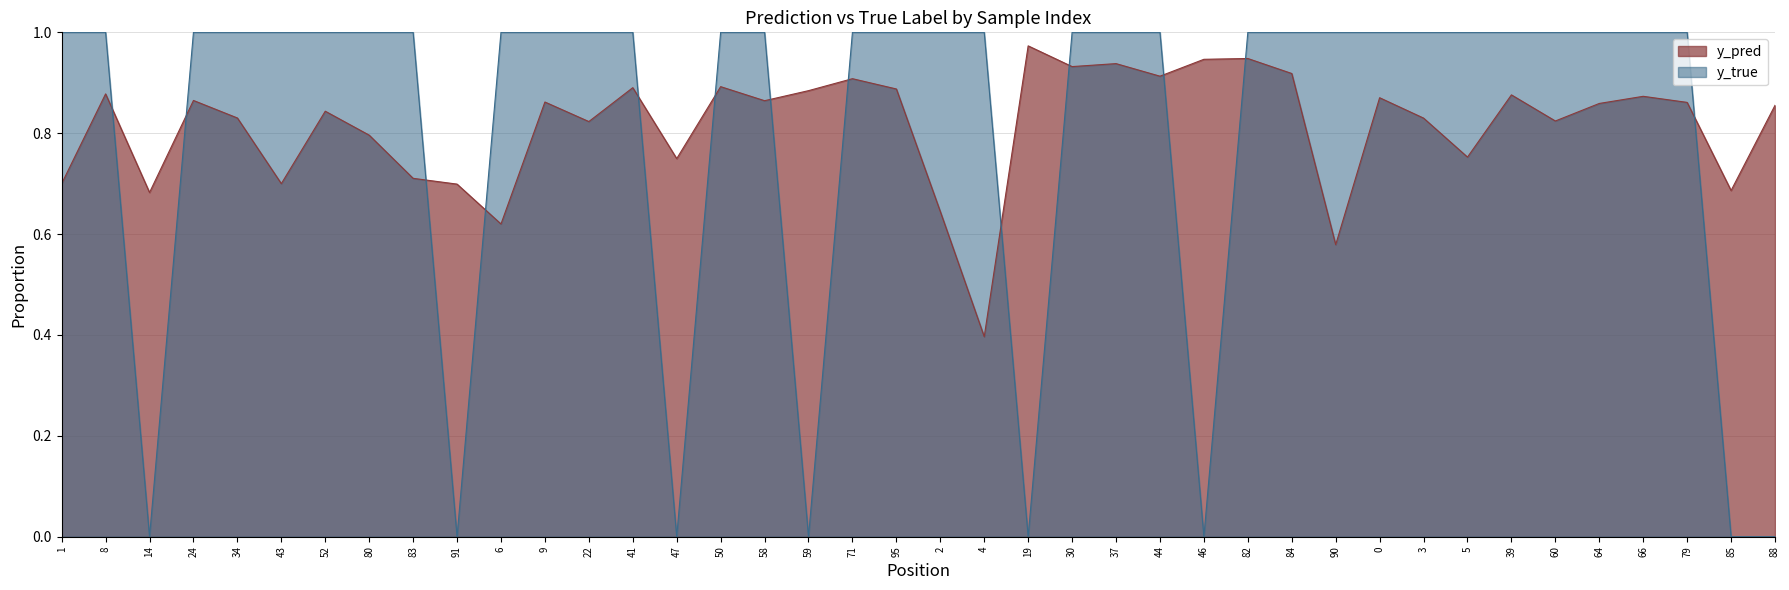

What is the difference between the highest and lowest values at 8?

0.1